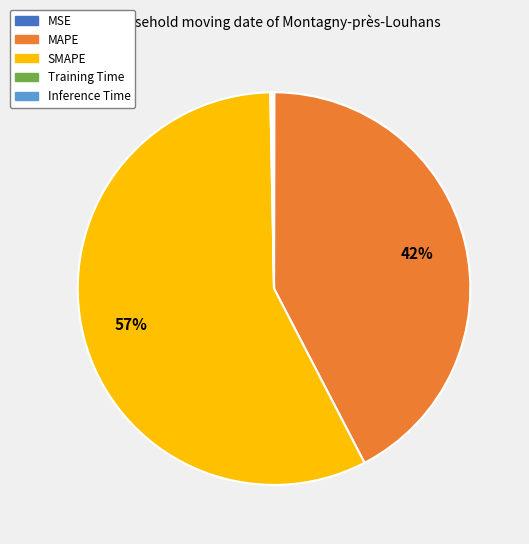

Which category has the biggest portion of the pie?

SMAPE